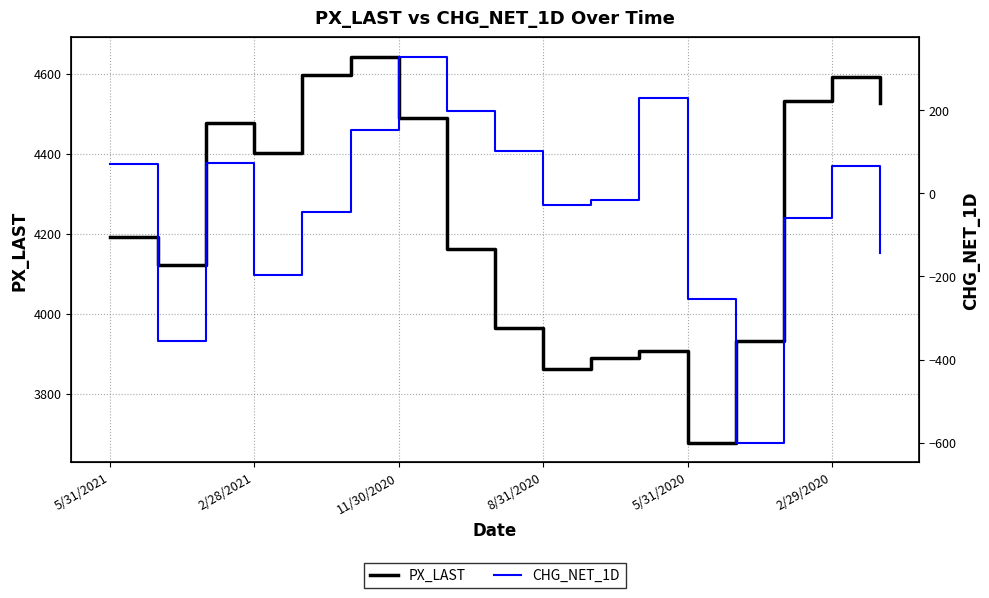

Rank the series by their maximum value, from lowest to highest.

CHG_NET_1D, PX_LAST